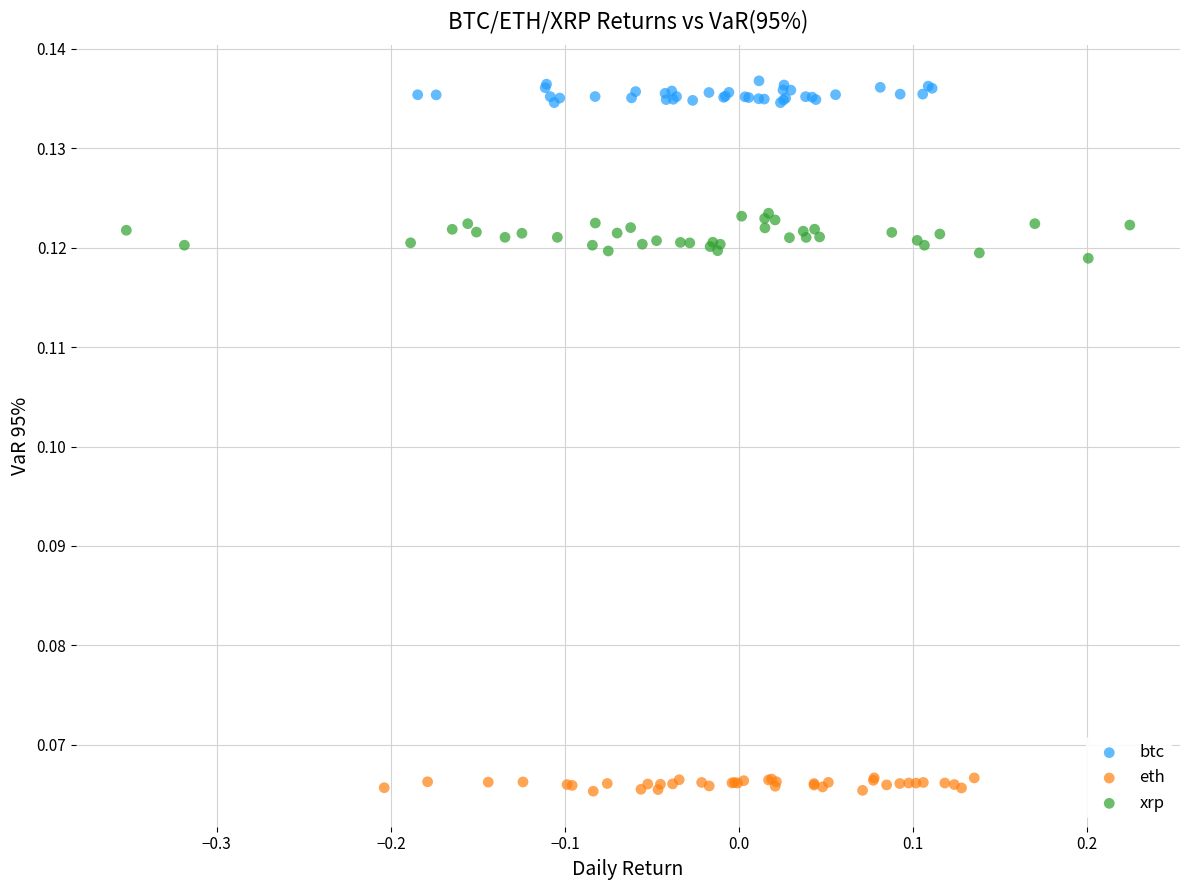

Which series reaches the maximum Y coordinate?

btc